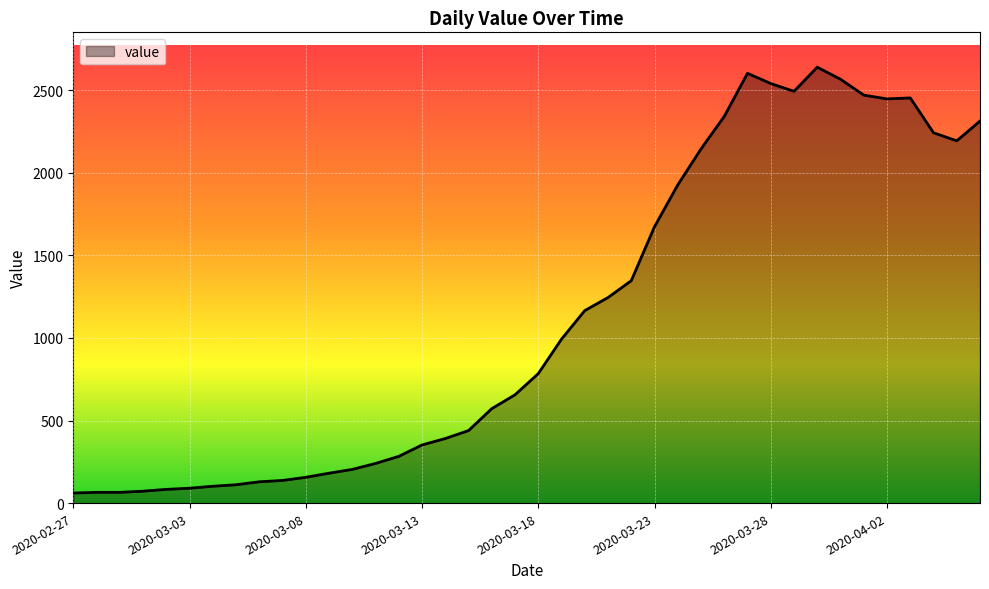

What is the difference between the maximum and minimum values?

2579